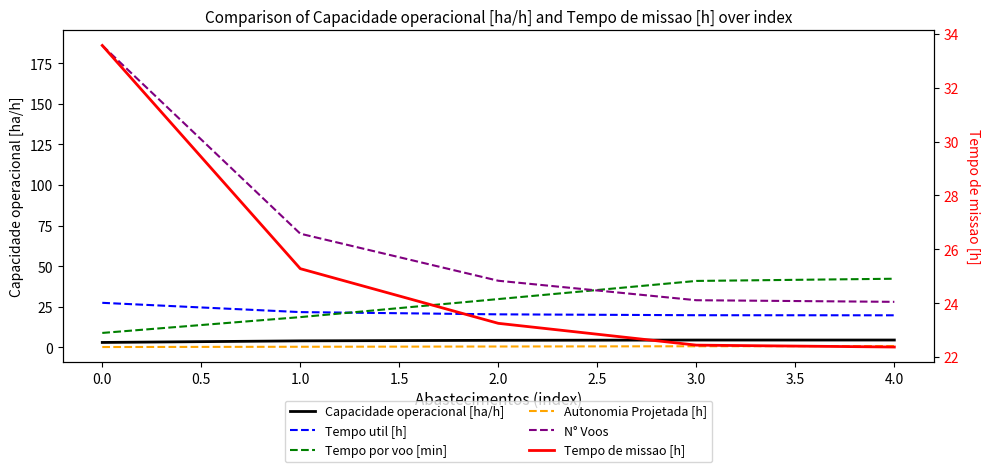

True or false: Tempo de missao [h] and Tempo util [h] intersect in this chart.

False